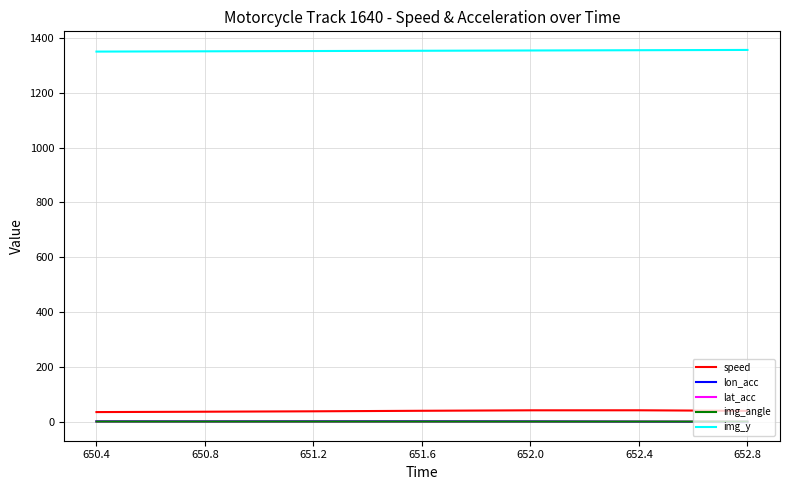

At how many categories does at least one series exceed 1041?

7